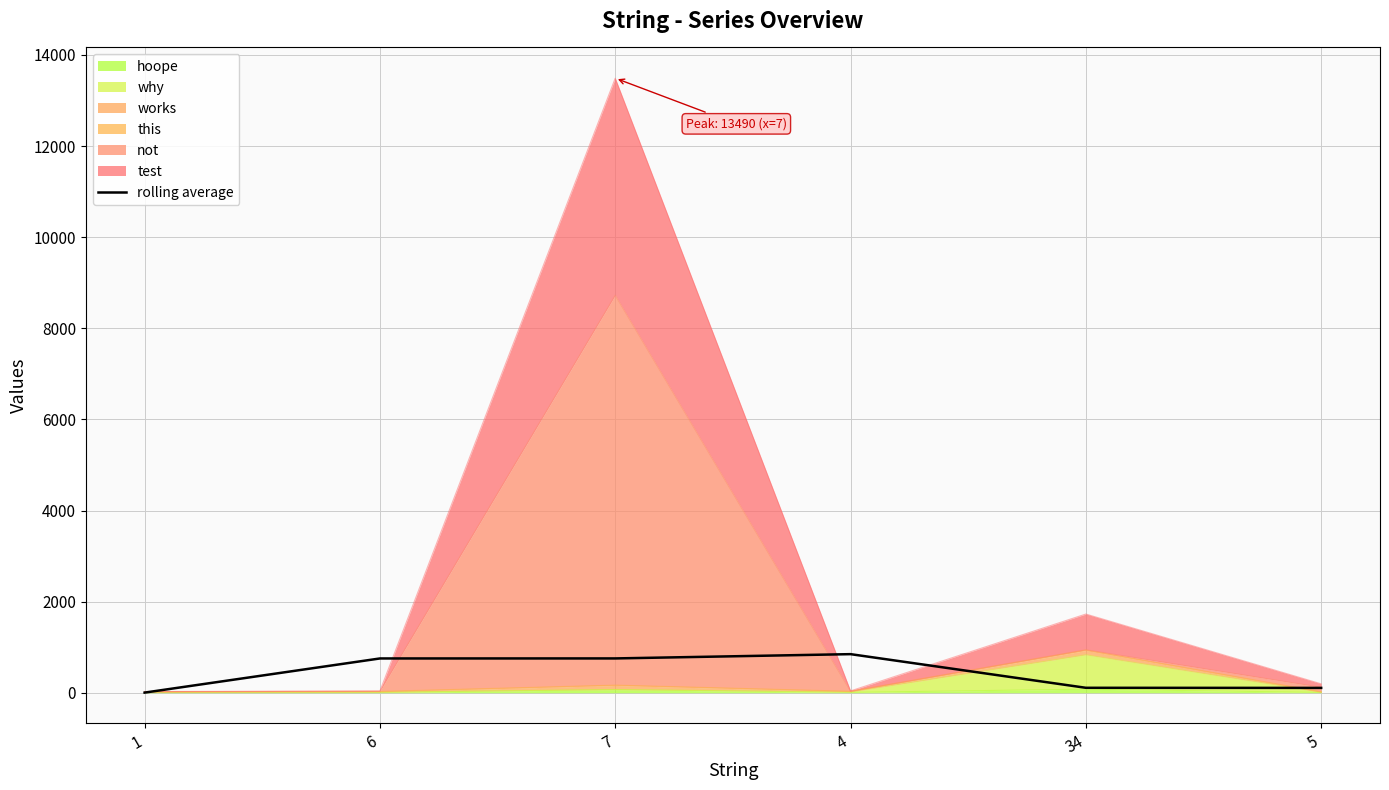

Does the chart have visible grid lines?

Yes